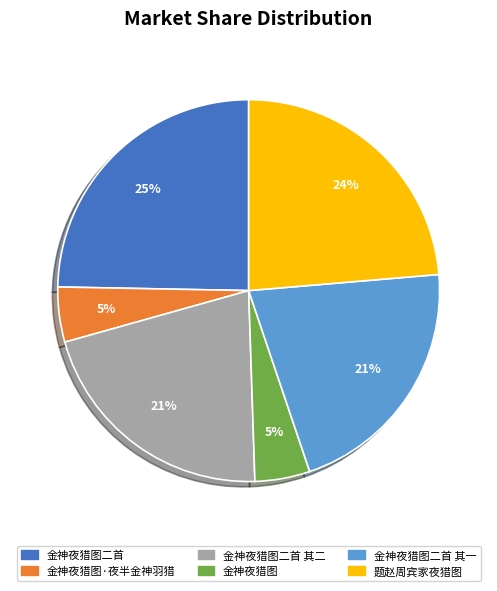

How many slices are in this pie chart?

6